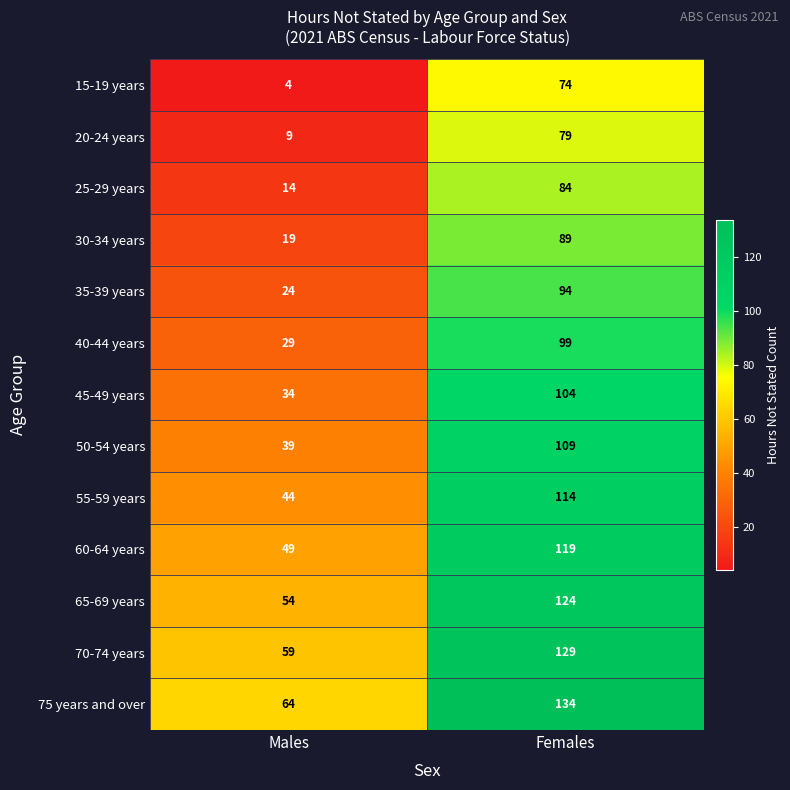

Which series has the largest total across all categories?

75 years and over